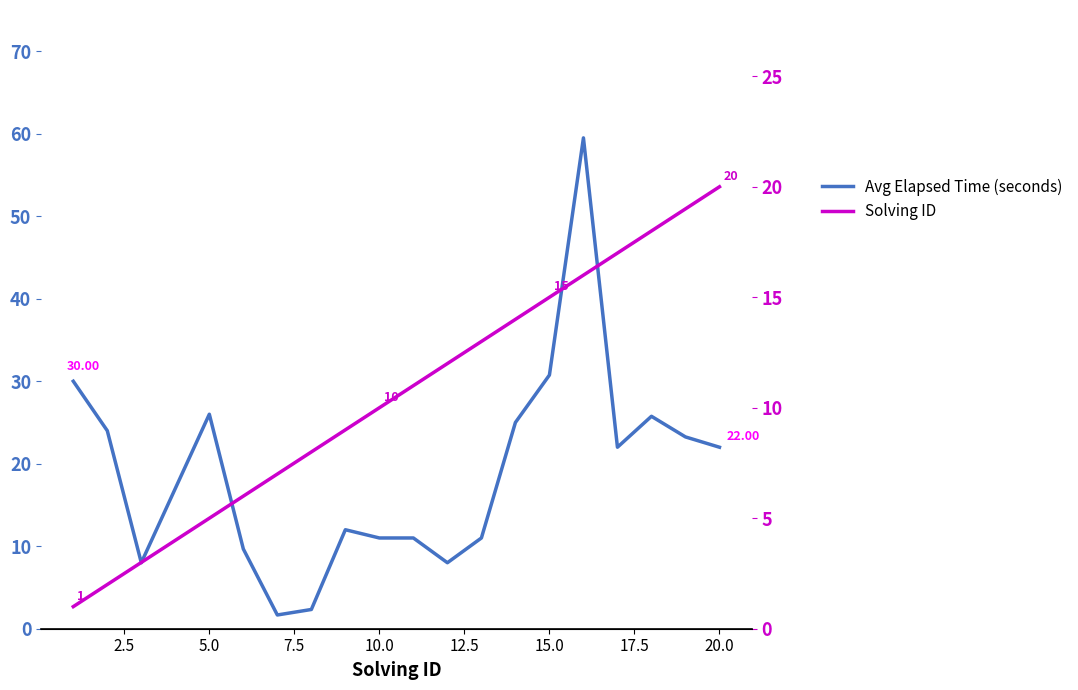

At how many categories does at least one series exceed 40?

1